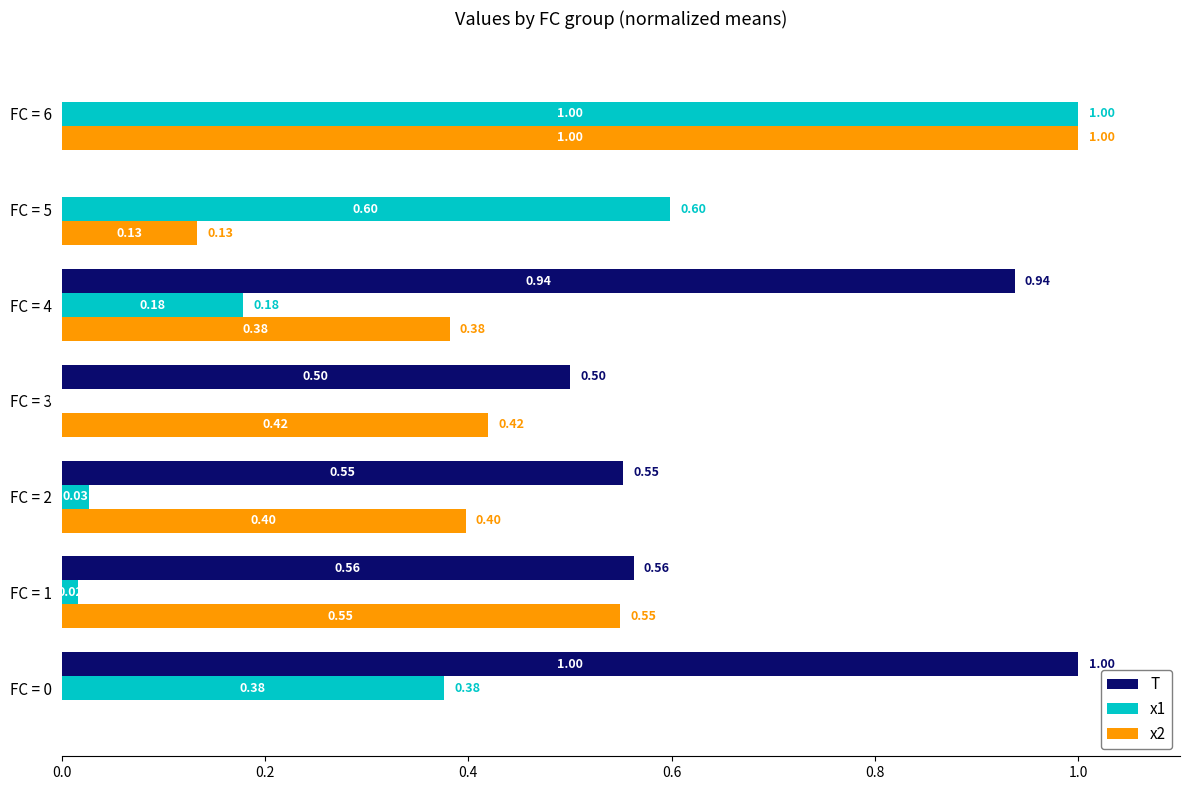

Between FC = 3 and FC = 5, which series saw the biggest shift?

x1